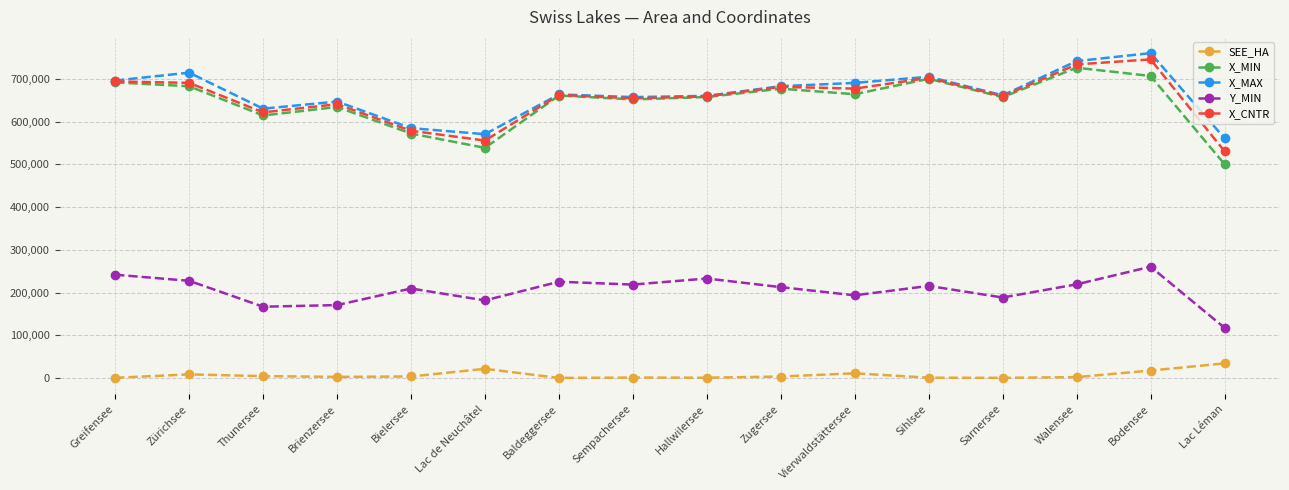

At which label does X_CNTR first exceed 662200?

Greifensee